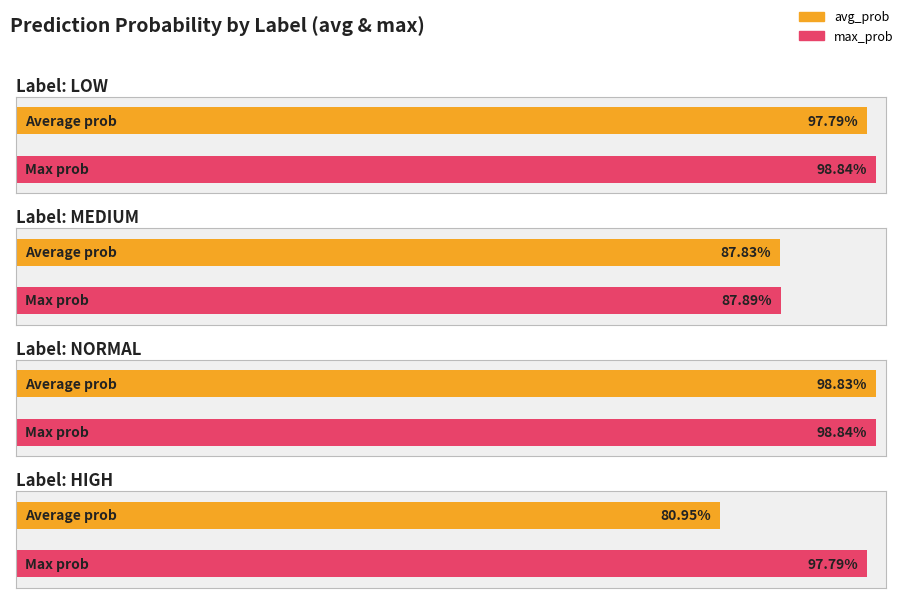

Rank the series at low from lowest to highest value.

avg_prob, max_prob